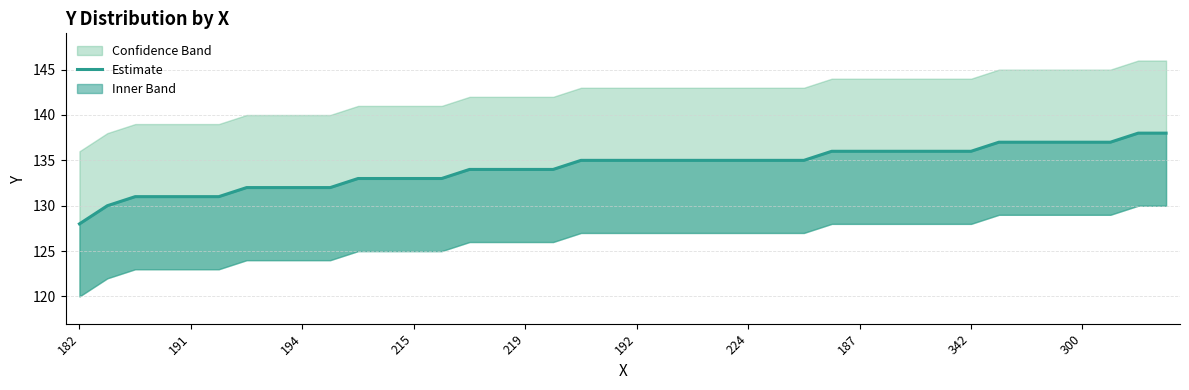

What is the greatest value displayed?

138